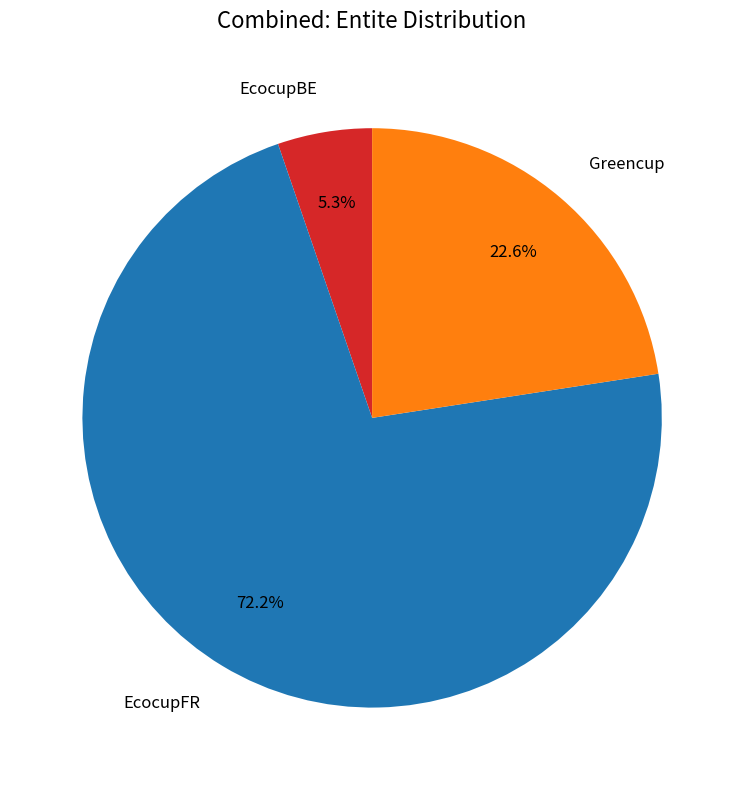

To the nearest percent, what is the average slice percentage?

33%